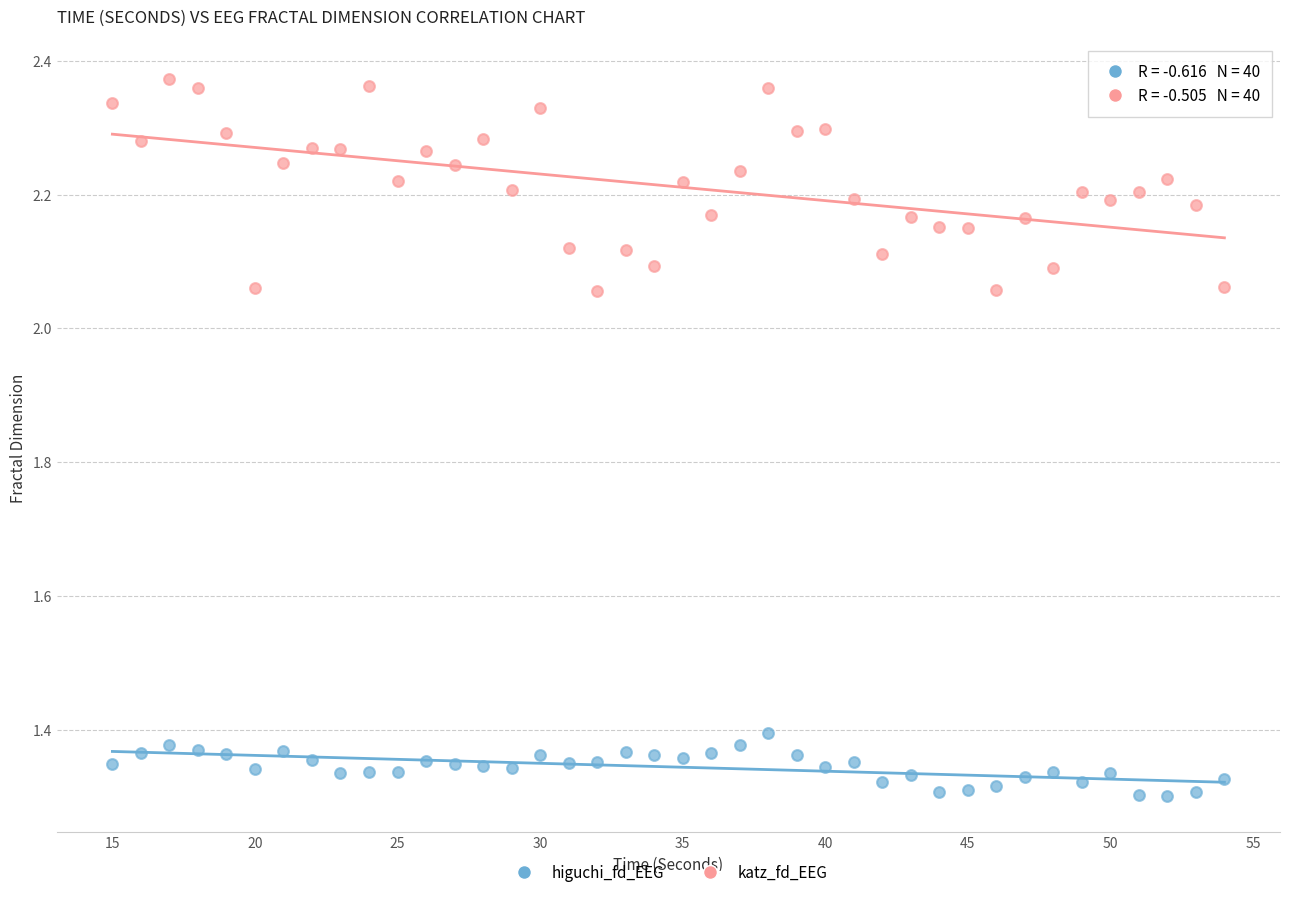

What is the X range (max minus min) for the scatter plot?

39.0